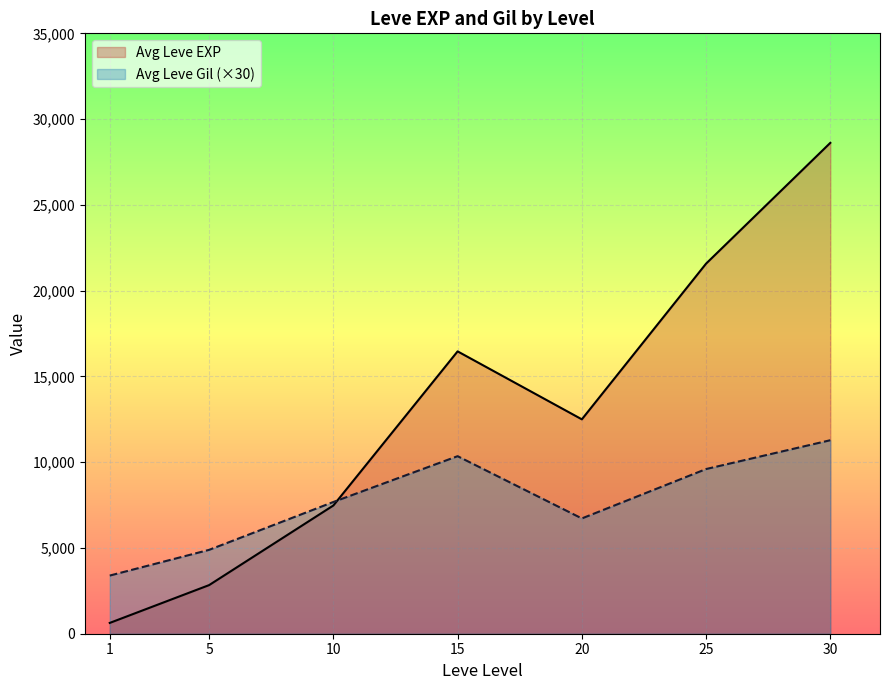

The value of Avg Leve Gil at 15 is 404. True or false?

False